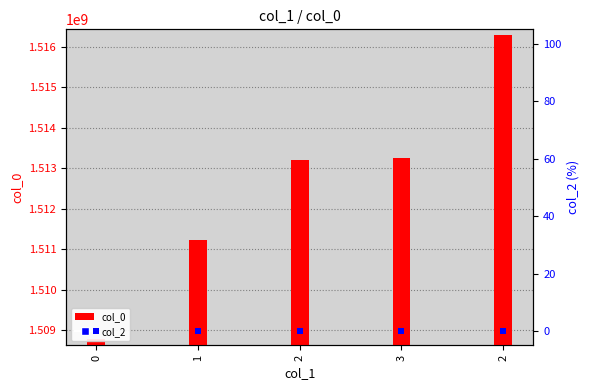

Which series reaches the maximum Y coordinate?

col_0